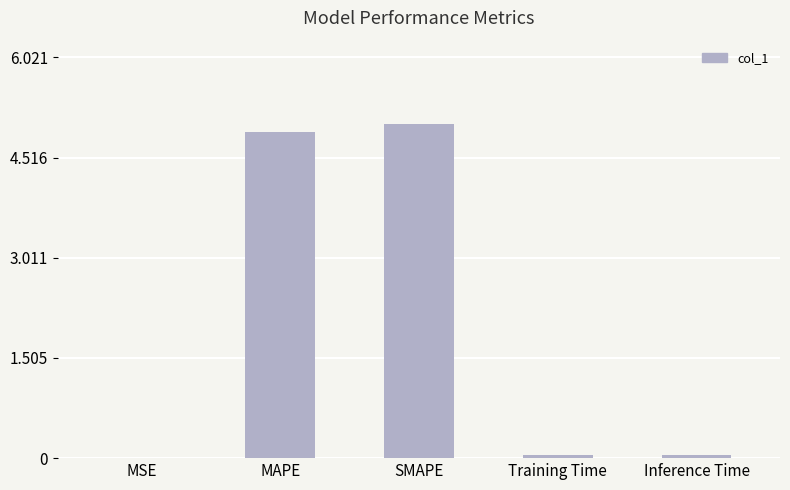

Is it true that the value at SMAPE is 5.0?

True